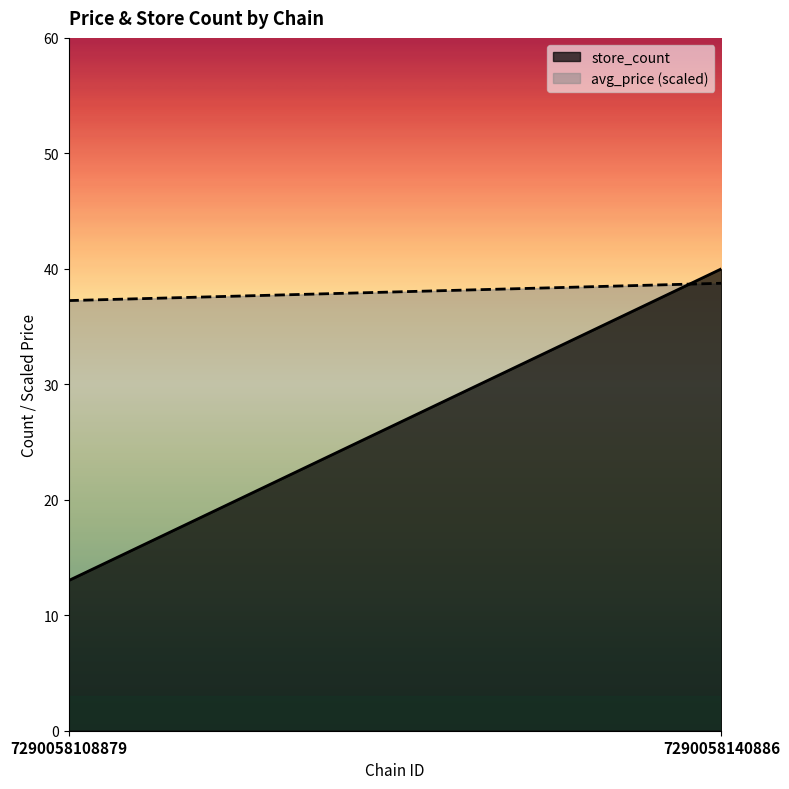

Rank the categories by avg_price value from highest to lowest.

7290058140886, 7290058108879